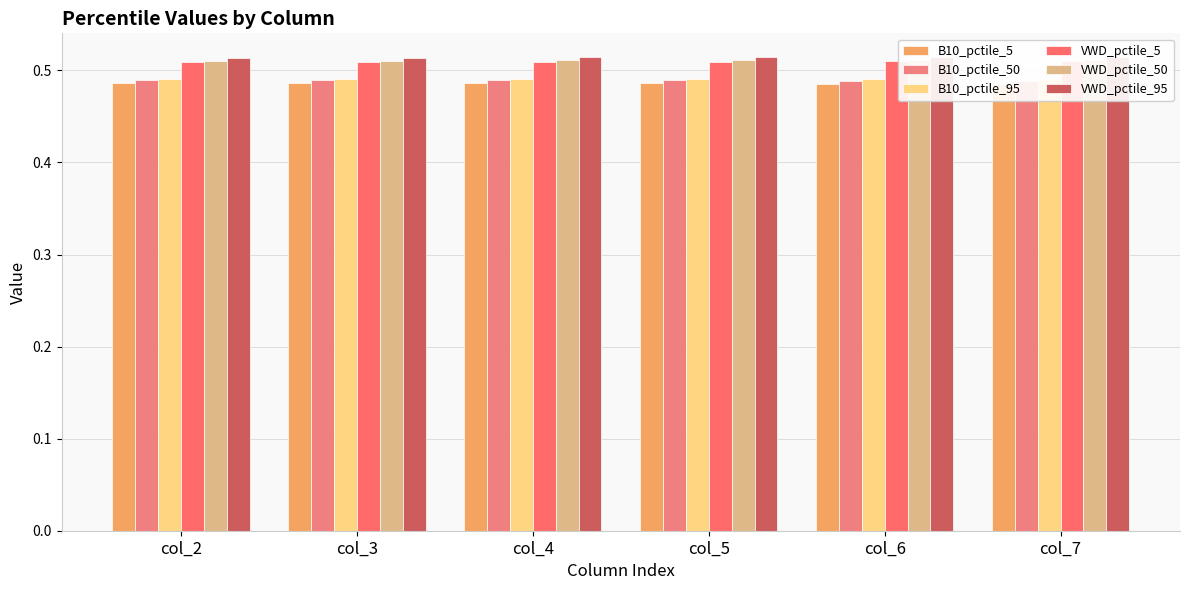

Count the number of categories in the chart.

6